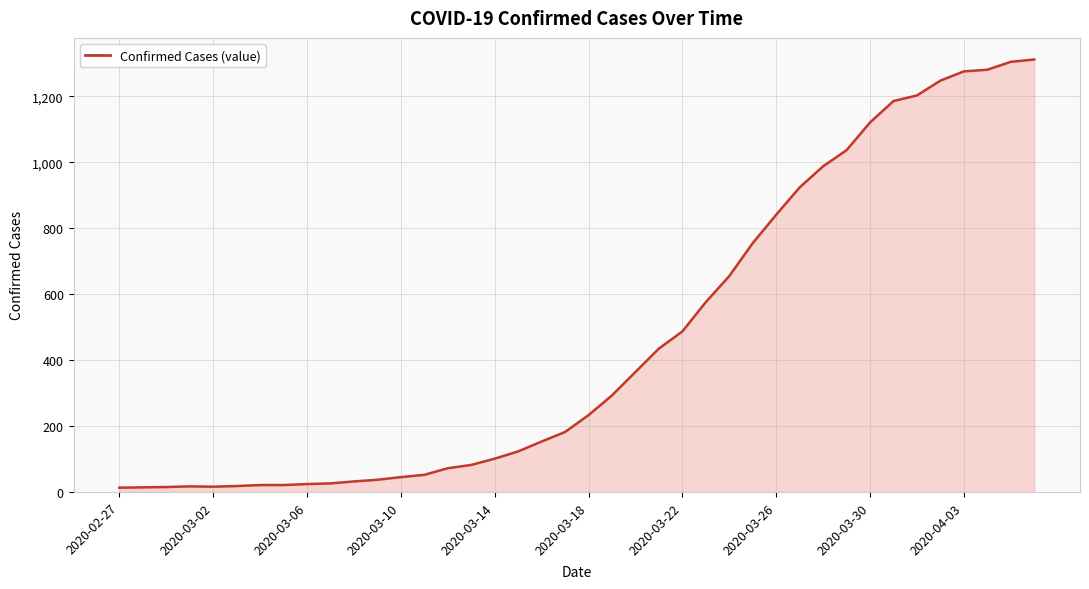

What is the maximum value shown in the chart?

1312